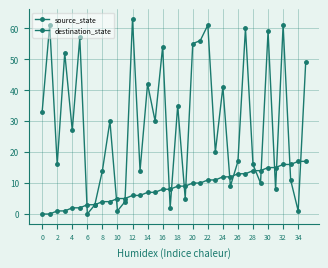

How many lines are shown in the chart?

2